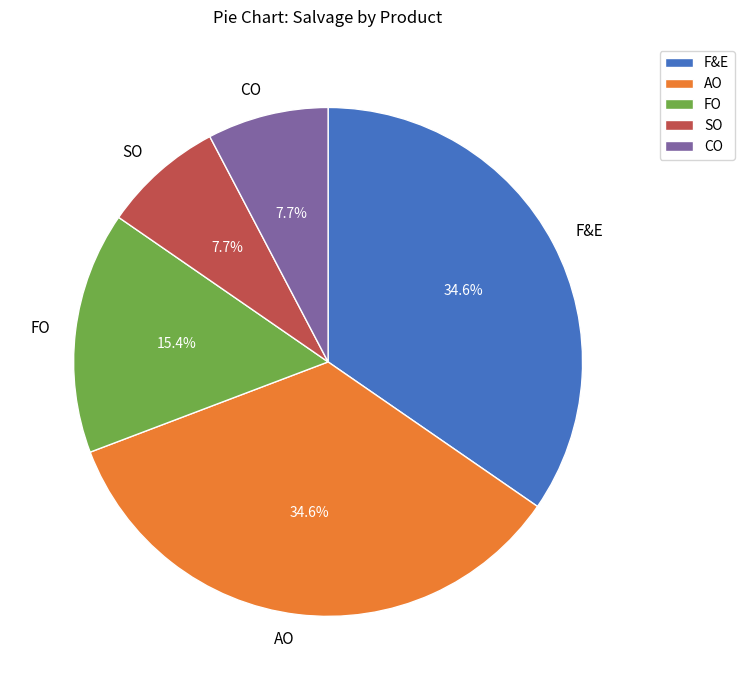

Does FO account for over 50% of the chart?

No